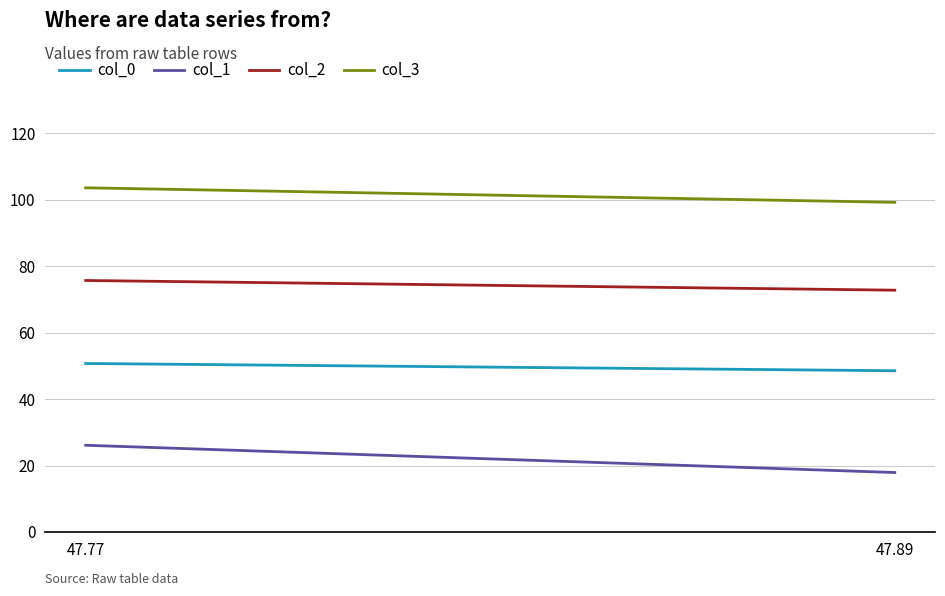

How many values in the col_0 series are below 50?

1